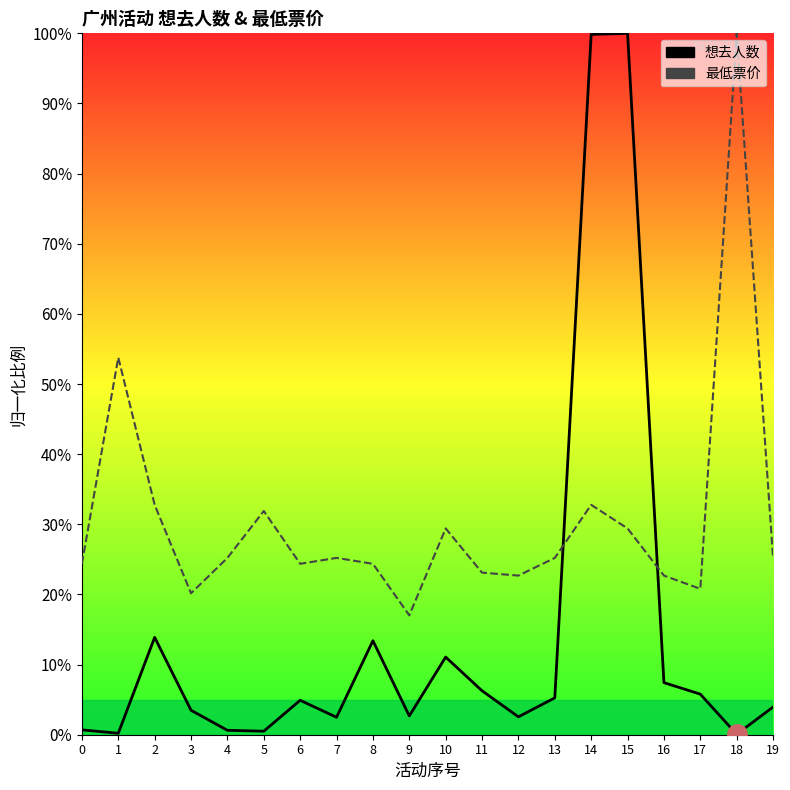

Where is the first local maximum for 最低票价?

1